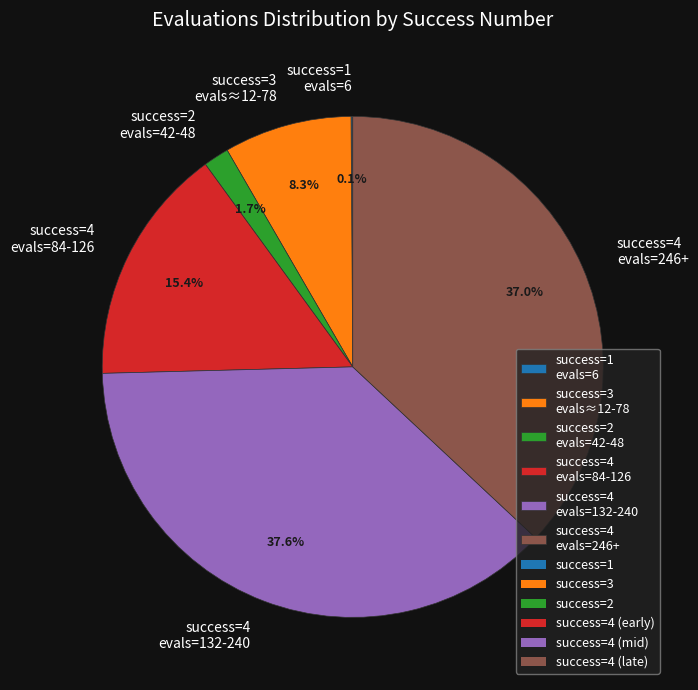

Which has a higher value, success=4 evals=132-240 or success=4 evals=246+?

success=4 evals=132-240